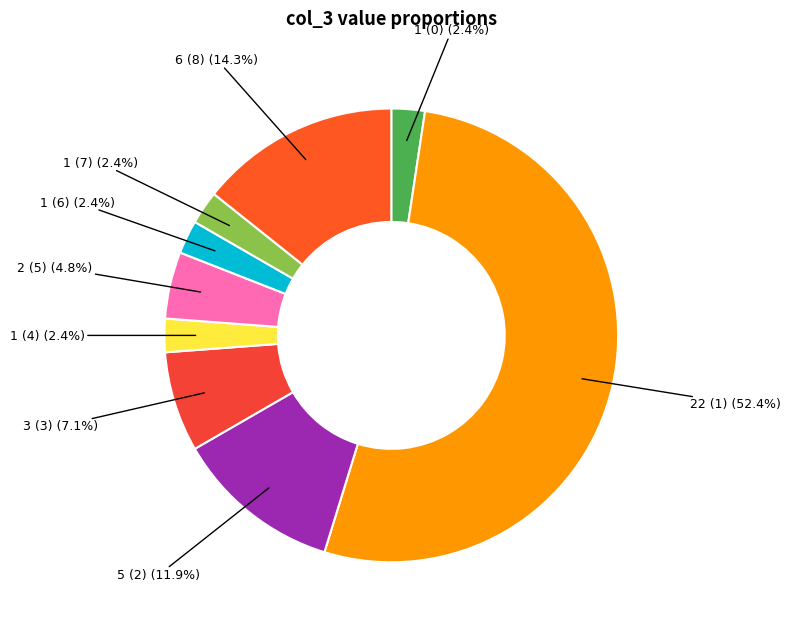

Is there a majority slice in this chart?

Yes